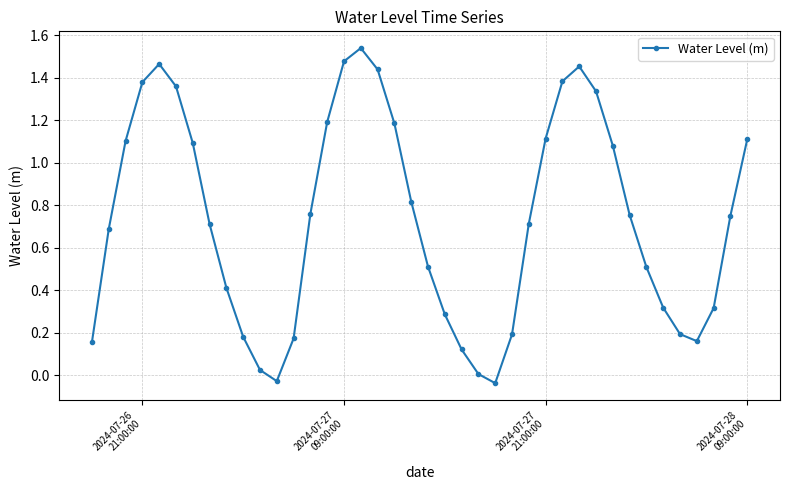

How many points are higher than both their immediate neighbors (excluding endpoints)?

3